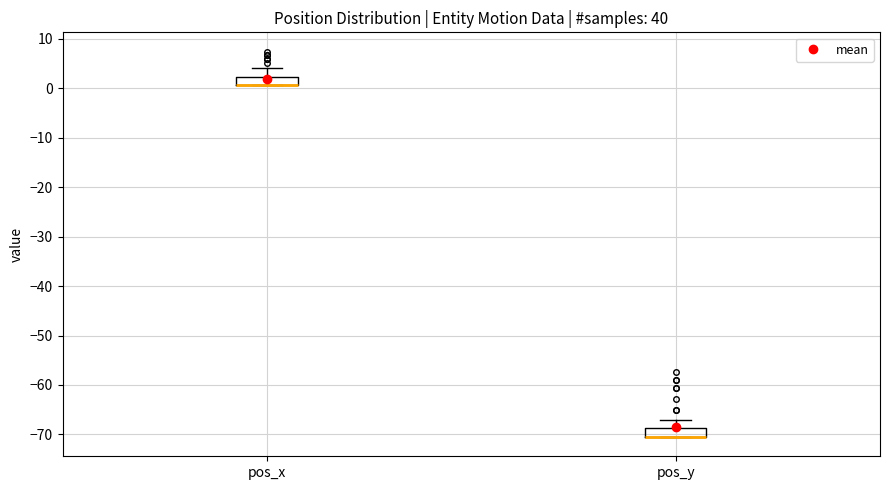

Reading left to right, transcribe this box plot: for each box, give where its median line is, the range the box spans, and where its two whiskers end, as read against the y-axis. The values are not printed on the chart, so give them approximately, as read against the axis.

pos_x: median 1 (drawn on the box's lower edge), box 1 to 2, whiskers 1 to 4
pos_y: median -71 (drawn on the box's lower edge), box -71 to -69, whiskers -71 to -67